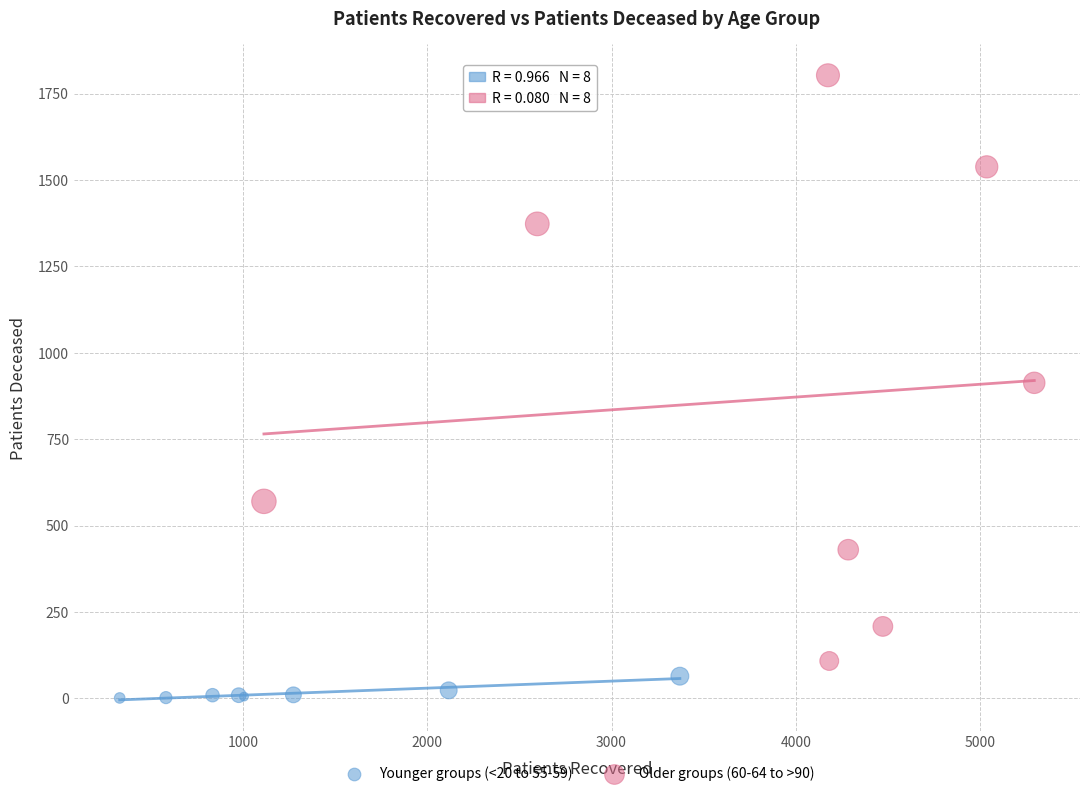

Which series reaches the maximum Y coordinate?

Older groups (60-64 to >90)